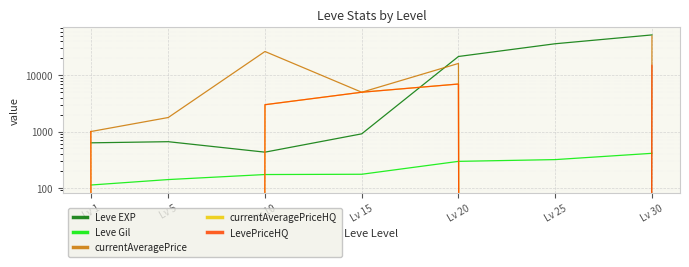

How many lines are shown in the chart?

5